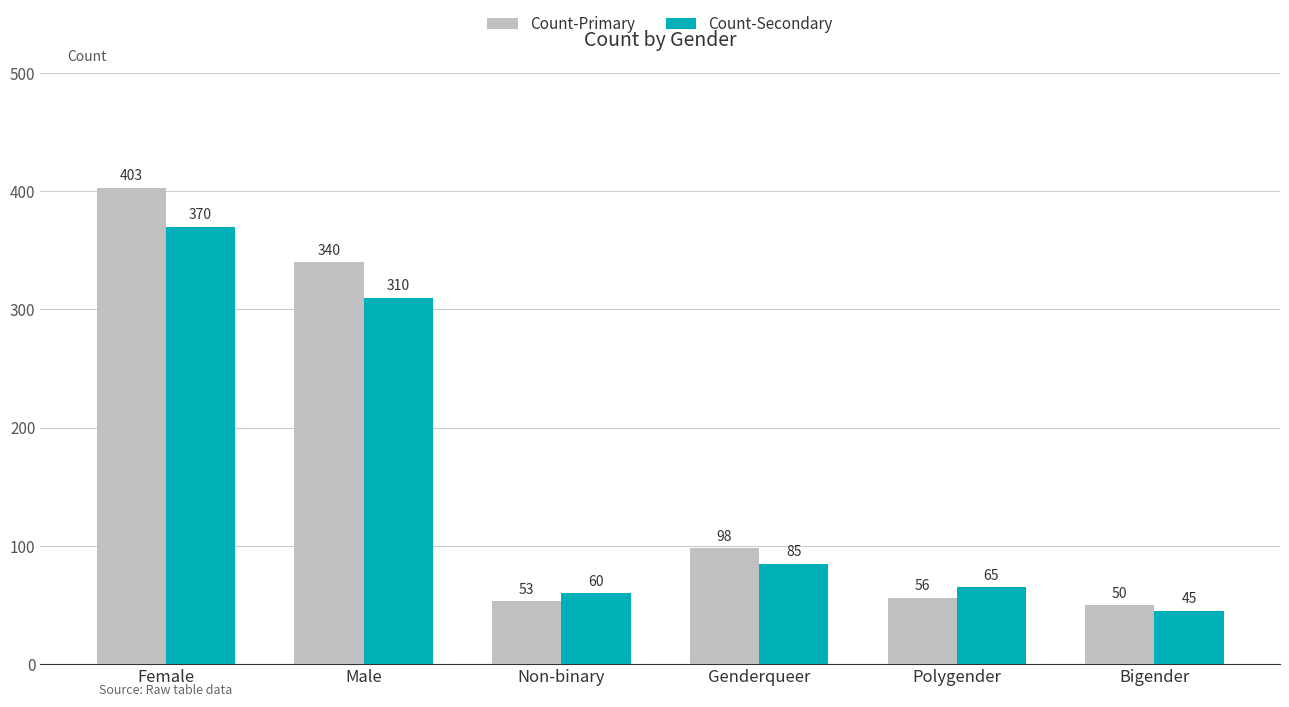

Reading left to right, list all the values displayed in this chart.

Count-Primary: Female=403	Male=340	Non-binary=53	Genderqueer=98	Polygender=56	Bigender=50
Count-Secondary: Female=370	Male=310	Non-binary=60	Genderqueer=85	Polygender=65	Bigender=45